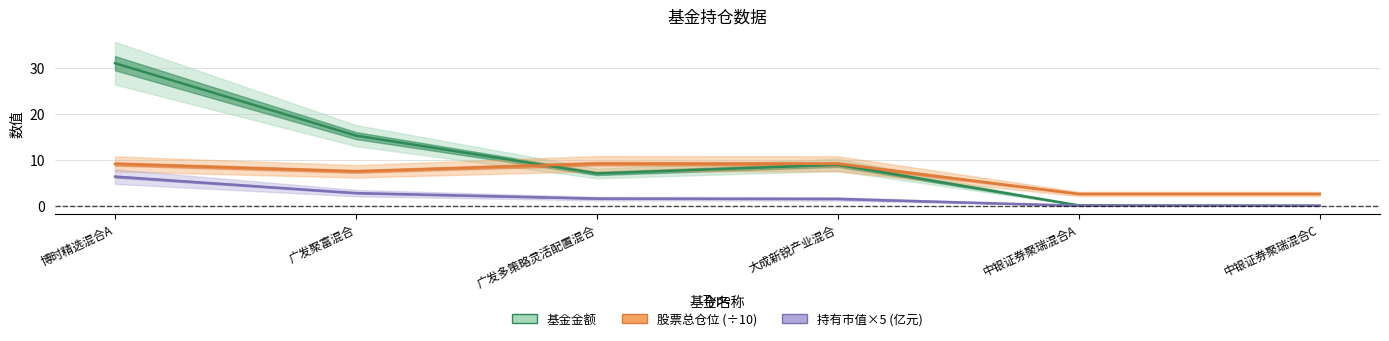

Reading right to left, transcribe all the data shown in this chart.

基金金额: 中银证券聚瑞混合C=0.0	中银证券聚瑞混合A=0.1	大成新锐产业混合=8.9	广发多策略灵活配置混合=7.0	广发聚富混合=15.3	博时精选混合A=31.0
股票总仓位 (÷10): 中银证券聚瑞混合C=2.6	中银证券聚瑞混合A=2.6	大成新锐产业混合=9.1	广发多策略灵活配置混合=9.2	广发聚富混合=7.5	博时精选混合A=9.1
持有市值×5 (亿元): 中银证券聚瑞混合C=0.0	中银证券聚瑞混合A=0.0	大成新锐产业混合=1.5	广发多策略灵活配置混合=1.6	广发聚富混合=2.8	博时精选混合A=6.3